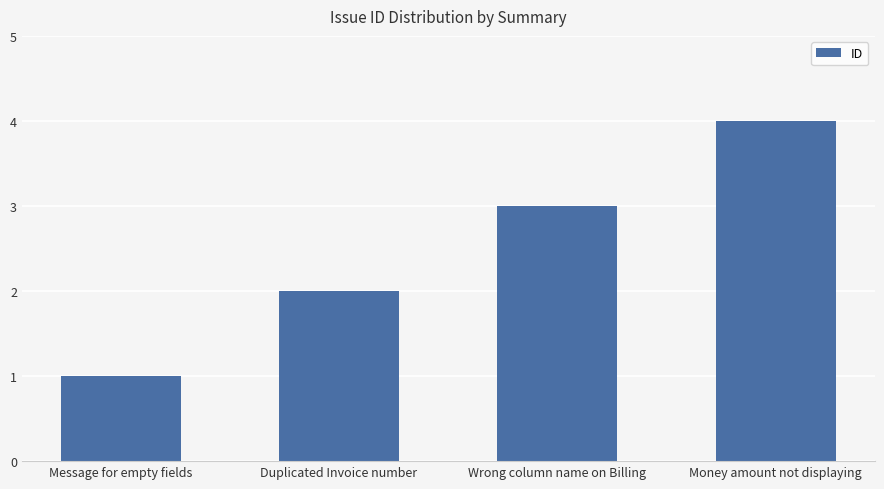

How many bars are there in total?

4